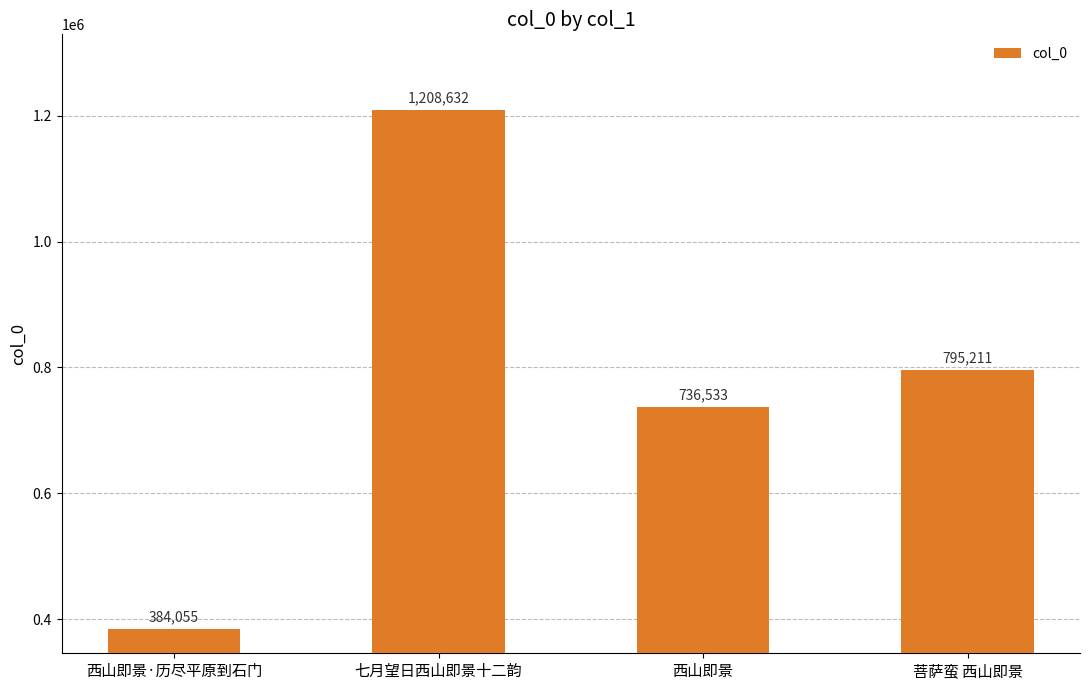

Reading left to right, list all the values displayed in this chart.

西山即景·历尽平原到石门=384055	七月望日西山即景十二韵=1208632	西山即景=736533	菩萨蛮 西山即景=795211